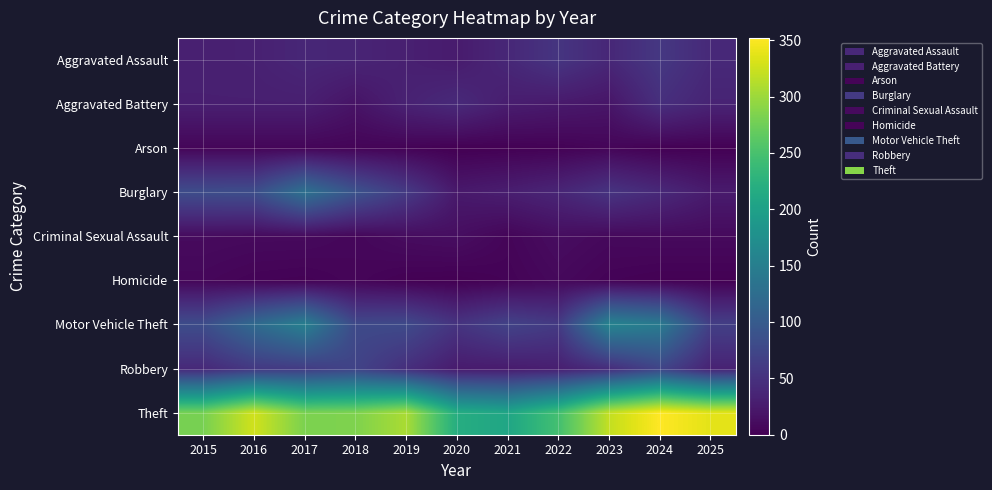

What is the total value across all series at 2023?

651